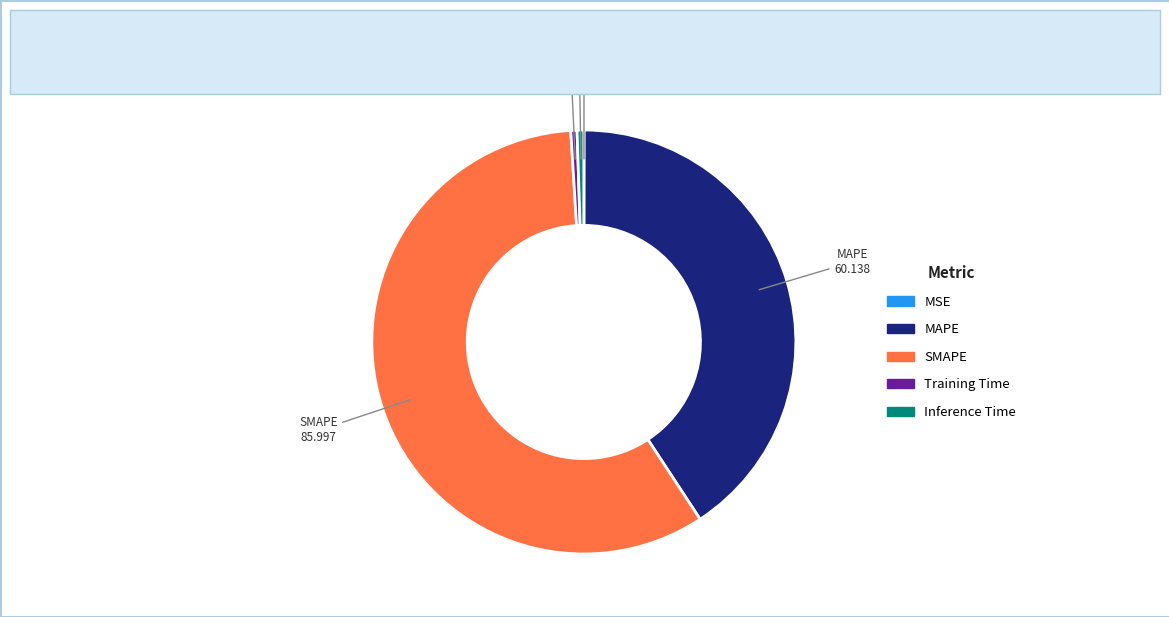

What is the largest slice in the pie chart?

SMAPE